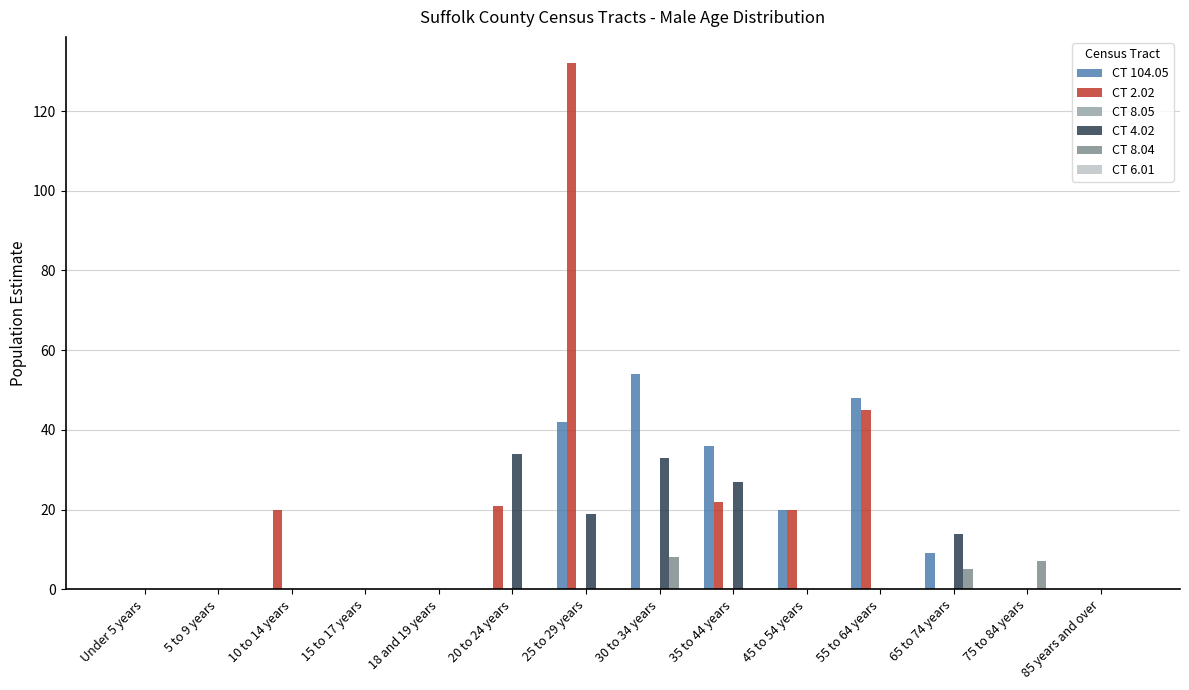

The value of CT 4.02 at 85 years and over is 18. True or false?

False